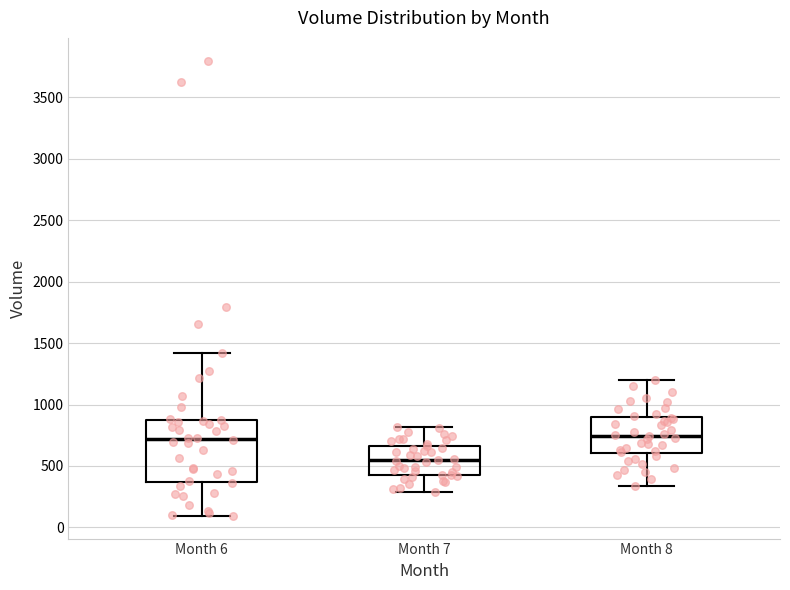

Reading left to right, read every box against the y-axis: the position of its median line, the range the box covers, and the ends of its whiskers. The values are not printed on the chart, so give them approximately, as read against the axis.

Month 6: median 700, box 350 to 850, whiskers 100 to 1400
Month 7: median 550, box 450 to 650, whiskers 300 to 800
Month 8: median 750, box 600 to 900, whiskers 350 to 1200